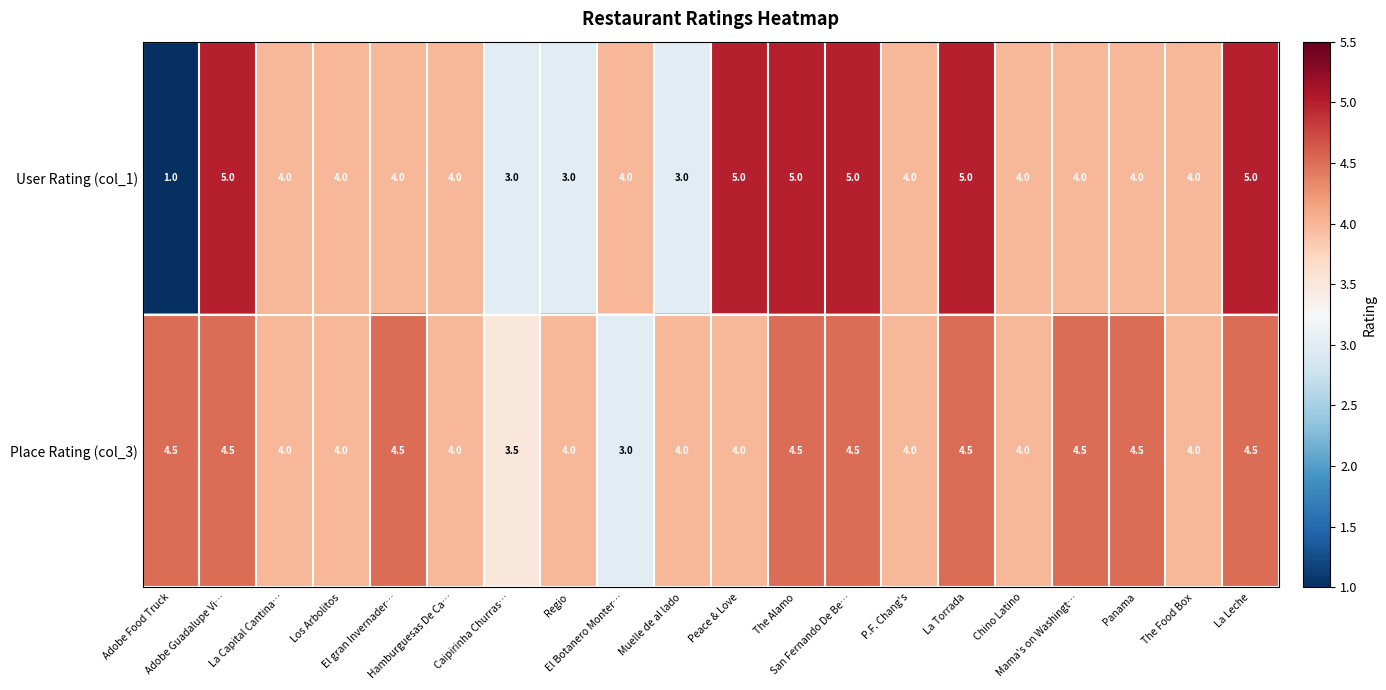

Which series has the widest spread of values?

User Rating (col_1)